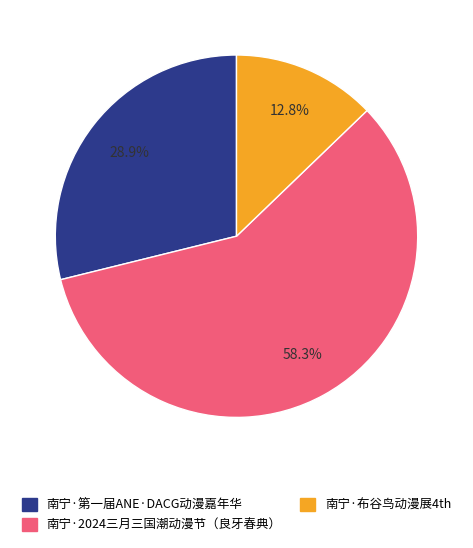

What portion of the pie excludes 南宁·2024三月三国潮动漫节（良牙春典）?

41.7%